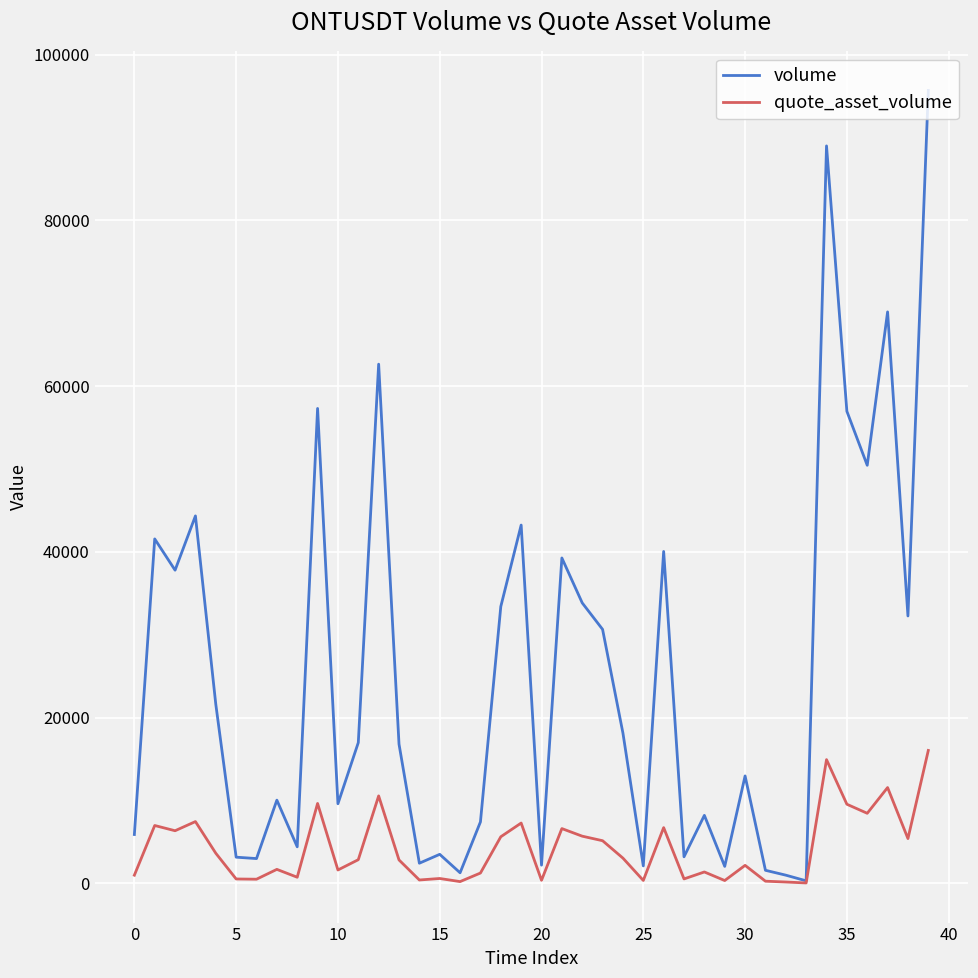

Rank the series by their maximum value, from highest to lowest.

volume, quote_asset_volume